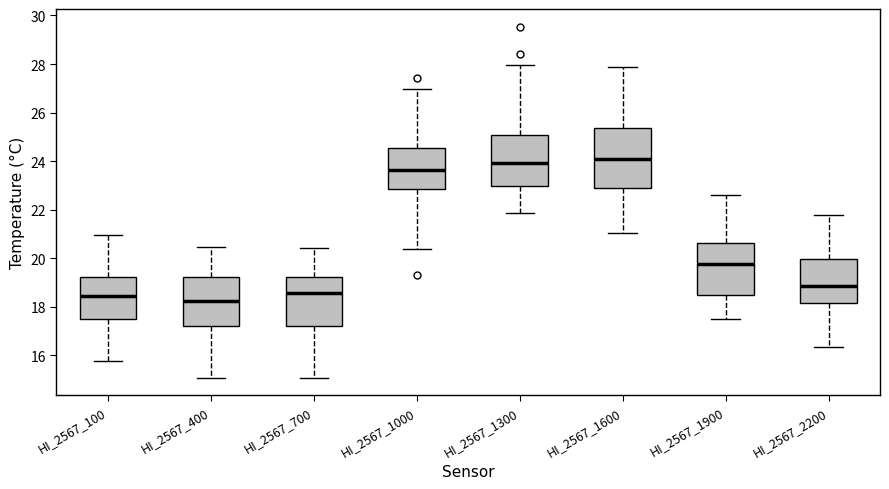

Which box is the tallest, from its lower edge to its upper edge?

HI_2567_1600